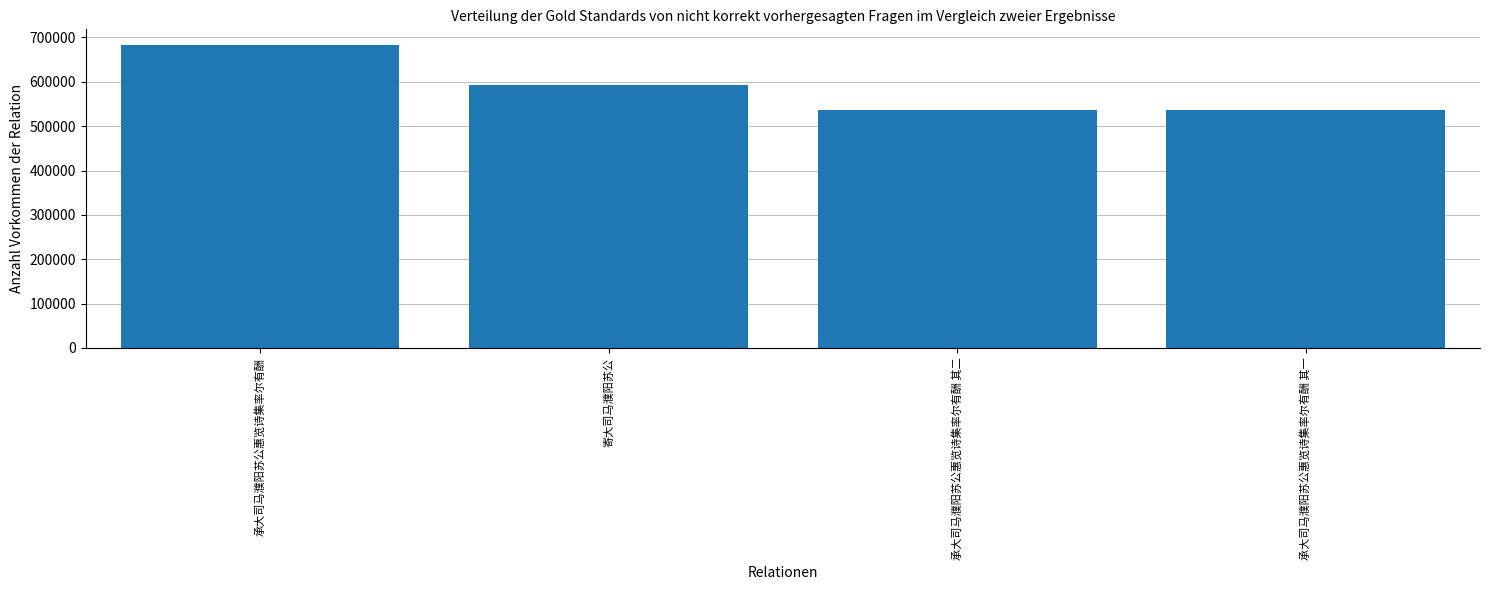

What is the sum of the values at 寄大司马濮阳苏公 and 承大司马濮阳苏公惠览诗集率尔有酬?

1276579